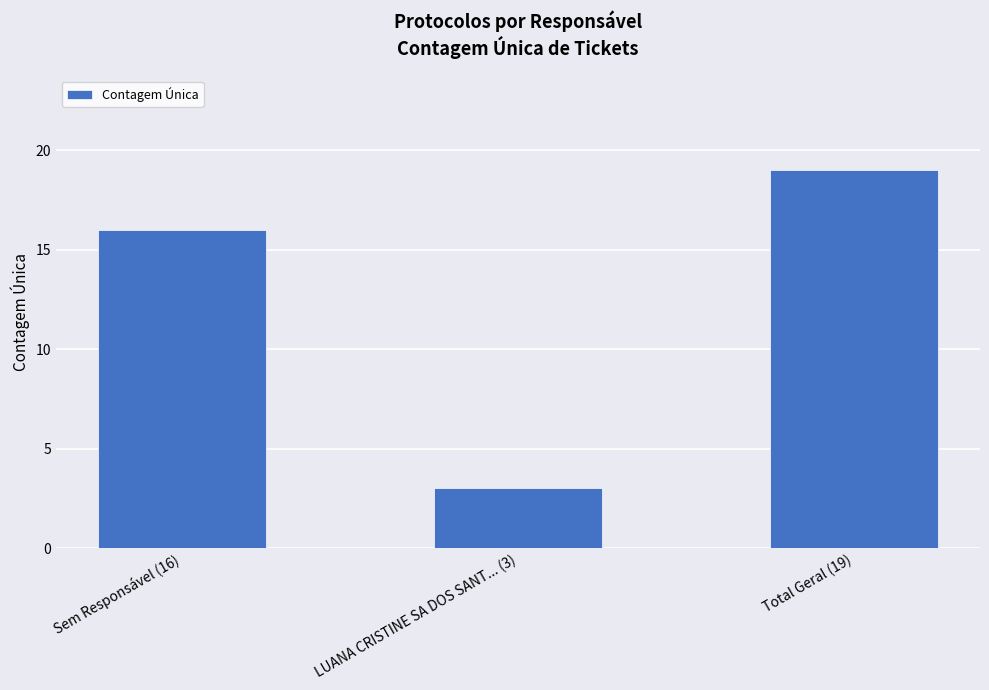

What is the value of the 2nd bar from the left?

3